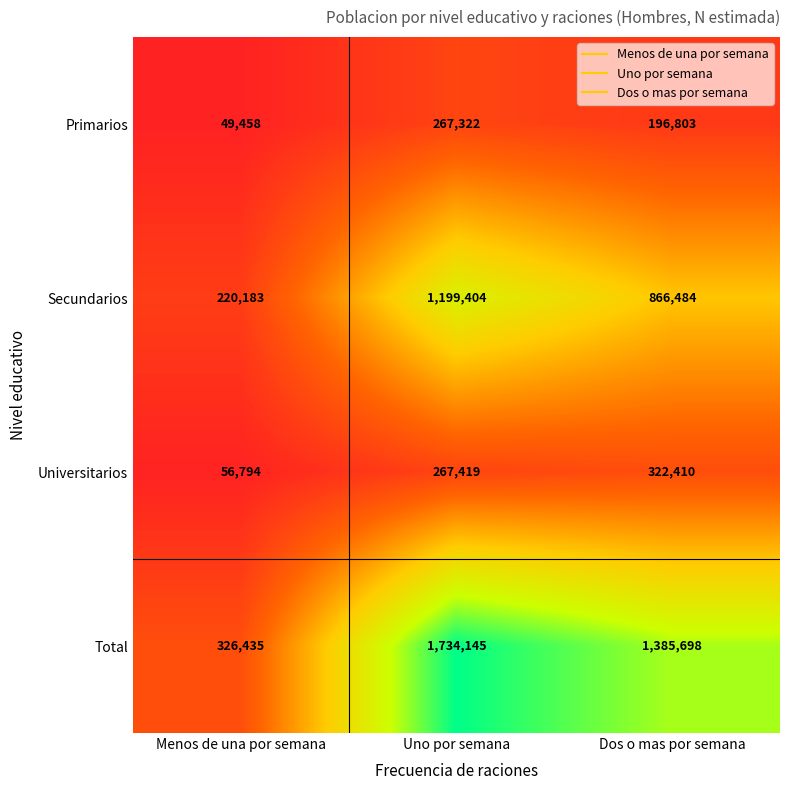

At which label is Primarios closest to 158390?

Dos o mas por semana